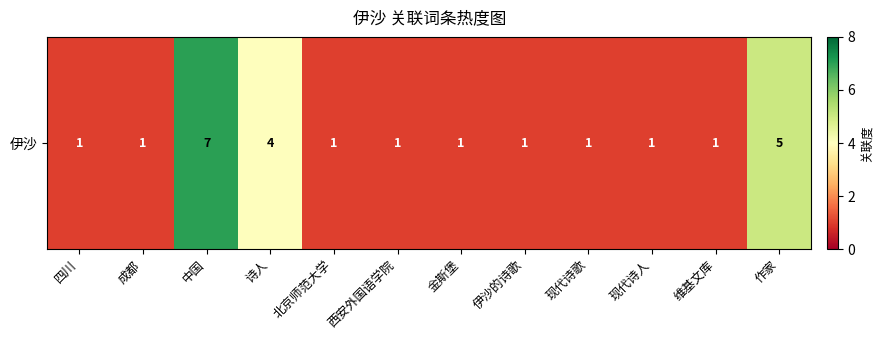

What is the maximum value shown in the chart?

7